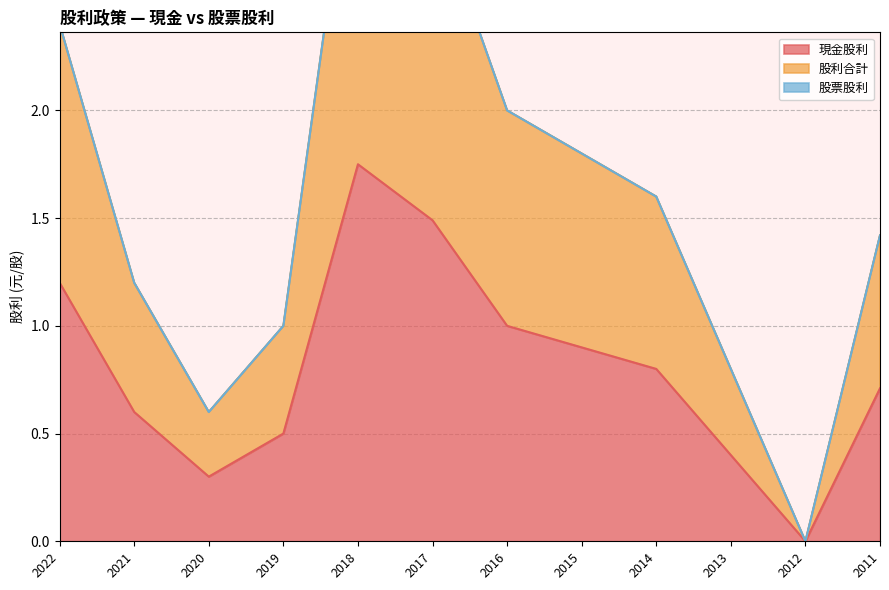

Is it true that 現金股利 equals 0.0 at 2012?

True